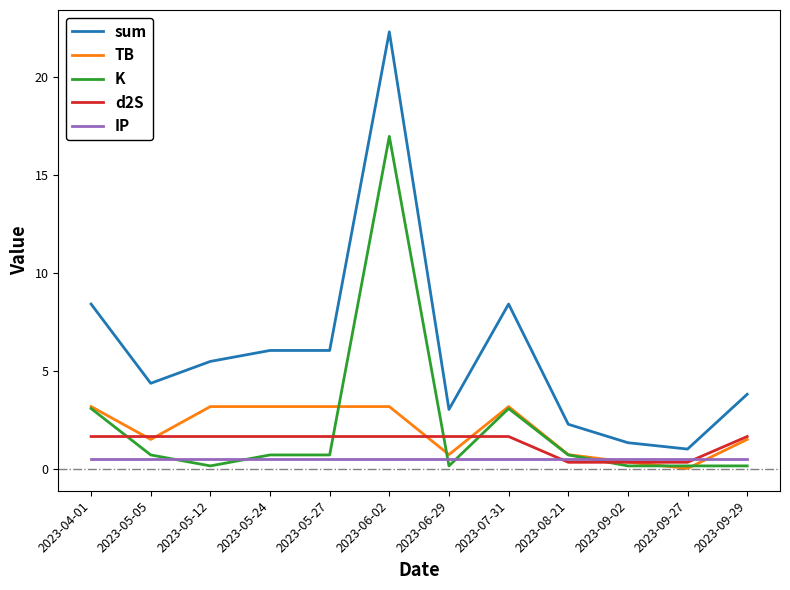

Is it true that K equals 0.7 at 2023-05-05?

True